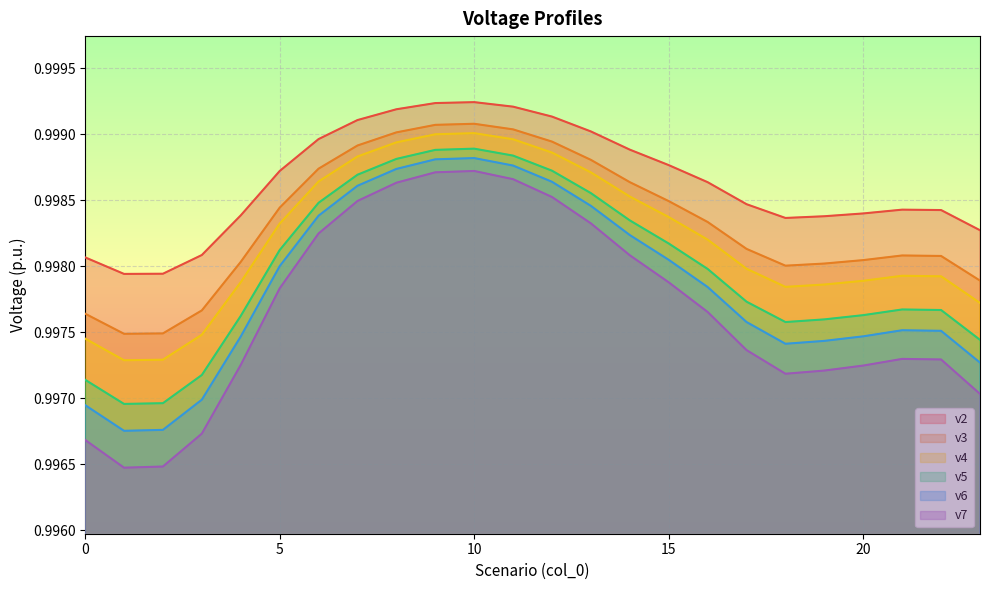

True or false: v5 and v6 cross at least once.

False